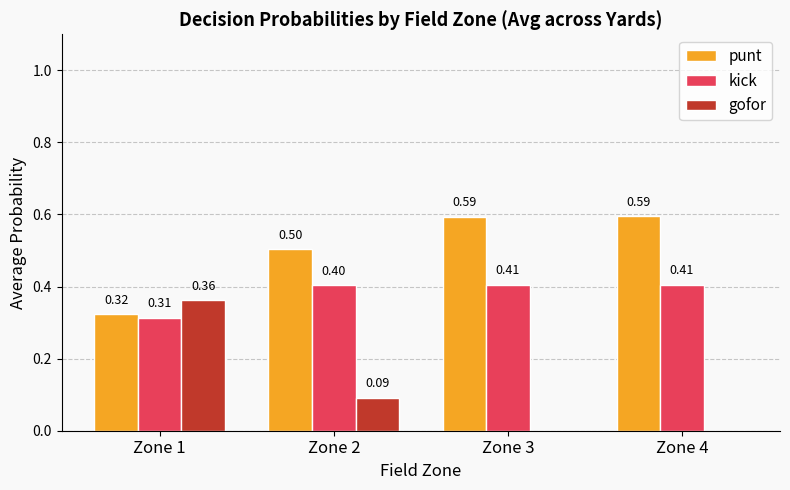

Between Zone 1 and Zone 2, which series saw the biggest shift?

gofor